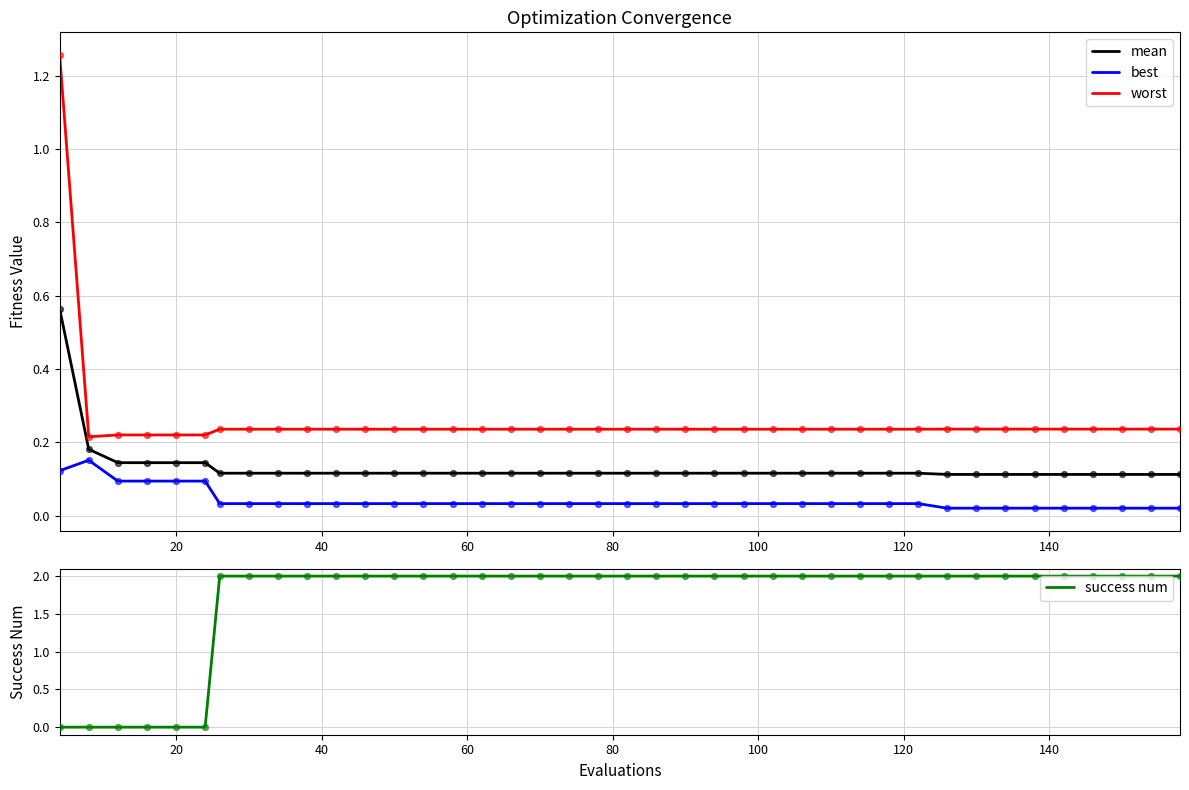

True or false: worst and mean intersect in this chart.

False